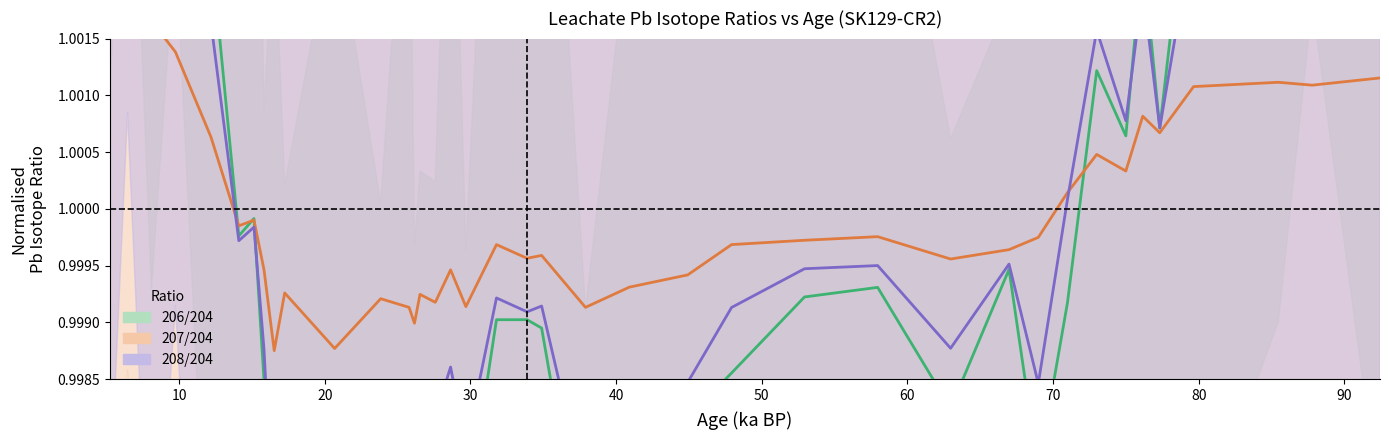

Reading left to right, what are all the values shown in this chart?

206/204: 1.0	1.0	1.0	1.0	1.0	1.0	1.0	1.0	1.0	1.0	1.0	1.0	1.0	1.0	1.0	1.0	1.0	1.0	1.0	1.0	1.0	1.0	1.0	1.0	1.0	1.0	1.0	1.0	1.0	1.0	1.0	1.0	1.0	1.0	1.0	1.0	1.0	1.0	1.0
207/204: 1.0	1.0	1.0	1.0	1.0	1.0	1.0	1.0	1.0	1.0	1.0	1.0	1.0	1.0	1.0	1.0	1.0	1.0	1.0	1.0	1.0	1.0	1.0	1.0	1.0	1.0	1.0	1.0	1.0	1.0	1.0	1.0	1.0	1.0	1.0	1.0	1.0	1.0	1.0
208/204: 1.0	1.0	1.0	1.0	1.0	1.0	1.0	1.0	1.0	1.0	1.0	1.0	1.0	1.0	1.0	1.0	1.0	1.0	1.0	1.0	1.0	1.0	1.0	1.0	1.0	1.0	1.0	1.0	1.0	1.0	1.0	1.0	1.0	1.0	1.0	1.0	1.0	1.0	1.0